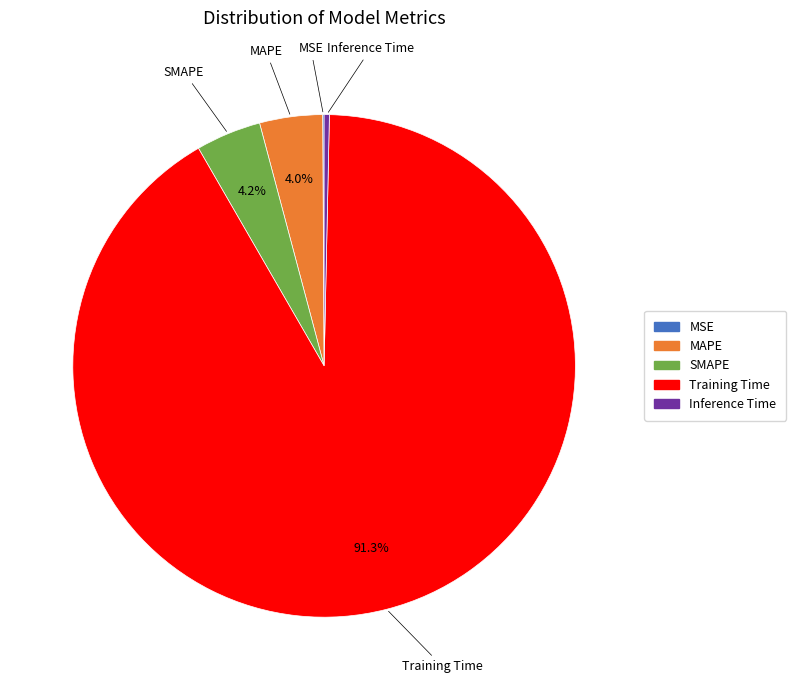

Combined, do SMAPE and MAPE account for over 50%?

No